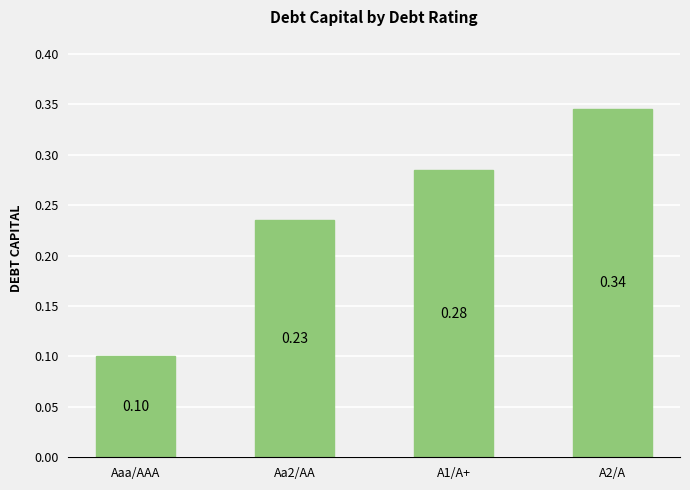

What is the change in value from Aaa/AAA to A2/A?

+0.2